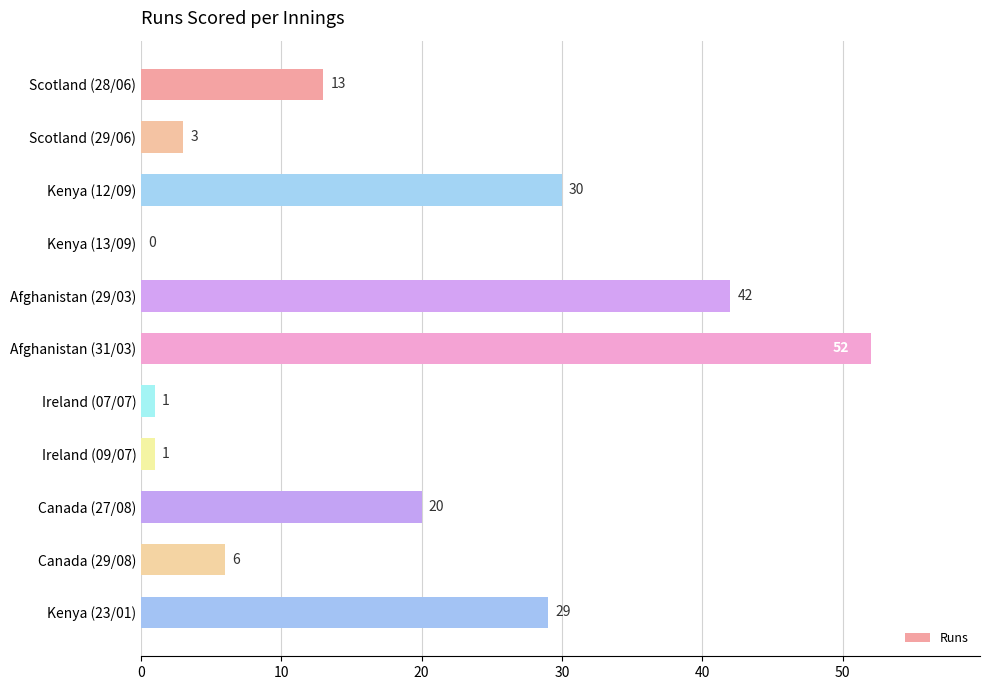

Reading bottom to top, extract all data points from this chart.

Kenya (23/01)=29	Canada (29/08)=6	Canada (27/08)=20	Ireland (09/07)=1	Ireland (07/07)=1	Afghanistan (31/03)=52	Afghanistan (29/03)=42	Kenya (13/09)=0	Kenya (12/09)=30	Scotland (29/06)=3	Scotland (28/06)=13